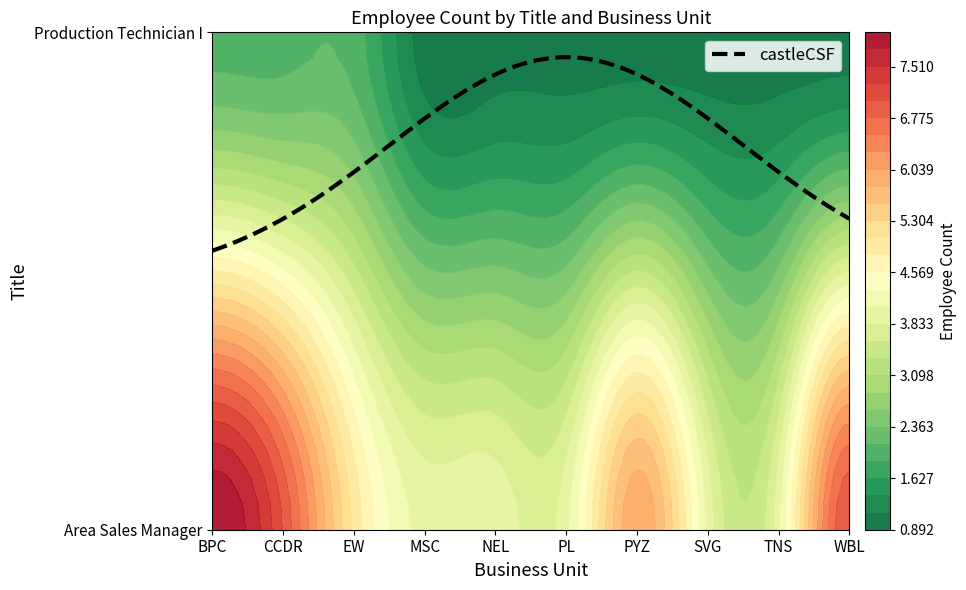

Reading right to left, extract all data points from this chart.

Area Sales Manager: WBL=7	TNS=4	SVG=4	PYZ=6	PL=4	NEL=4	MSC=4	EW=5	CCDR=7	BPC=8
Production Technician I: WBL=1	TNS=1	SVG=1	PYZ=1	PL=1	NEL=1	MSC=1	EW=2	CCDR=2	BPC=2